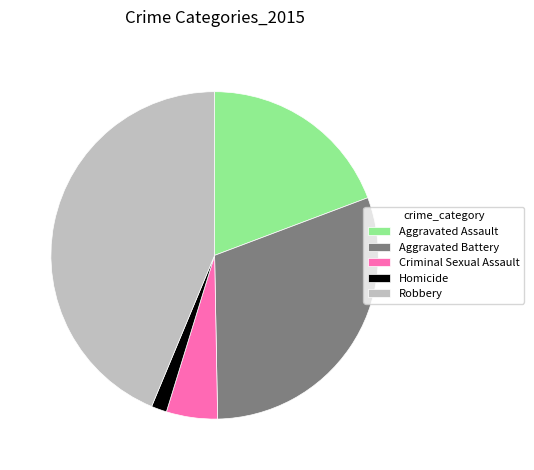

Is it true that Robbery is 44% of the pie?

True